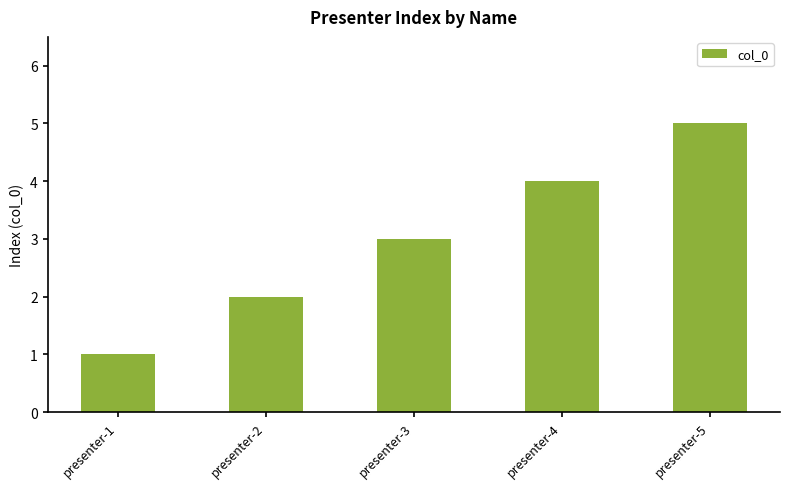

The value at presenter-4 is 4. True or false?

True